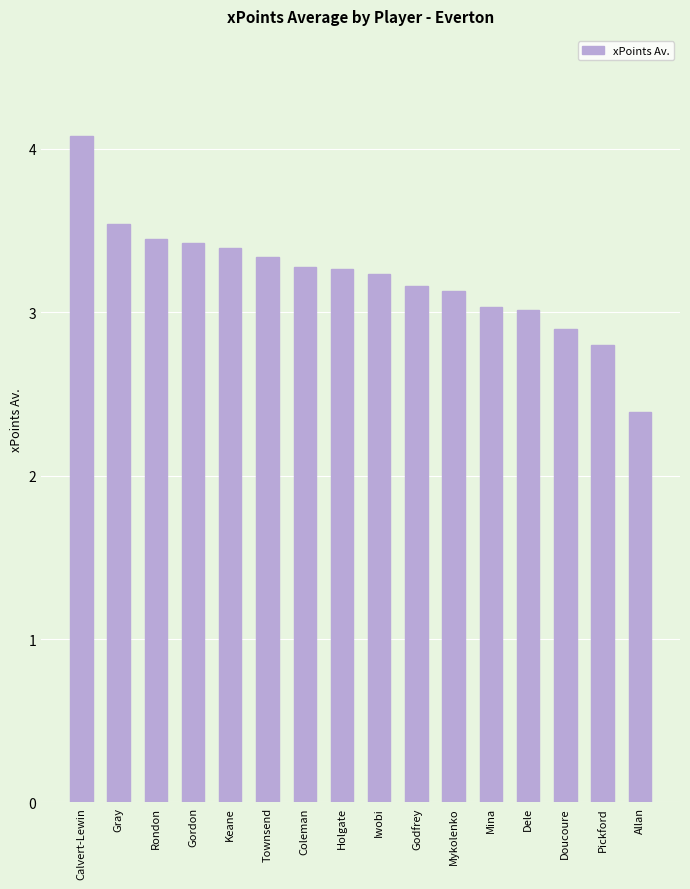

Count the number of data series in this chart.

1